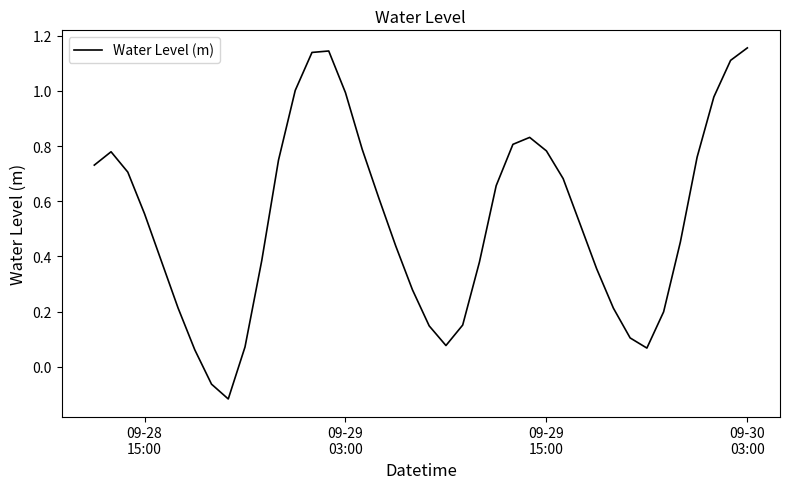

How many interior local peaks (higher than both neighbors) does the data have?

3